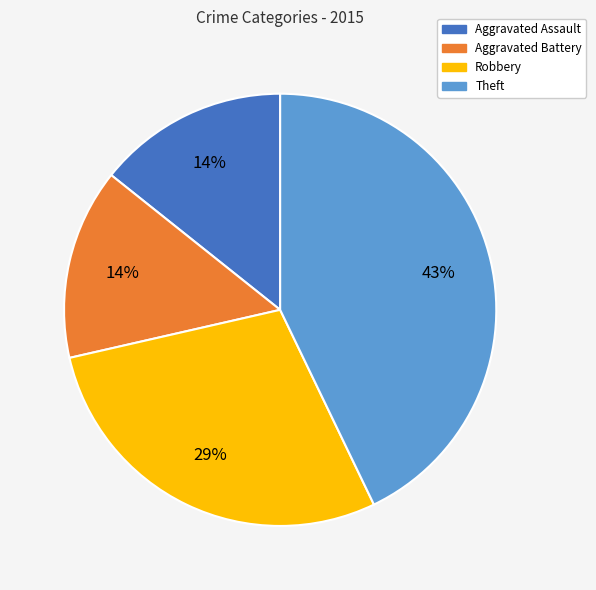

To the nearest percent, what portion does Aggravated Battery represent?

14%